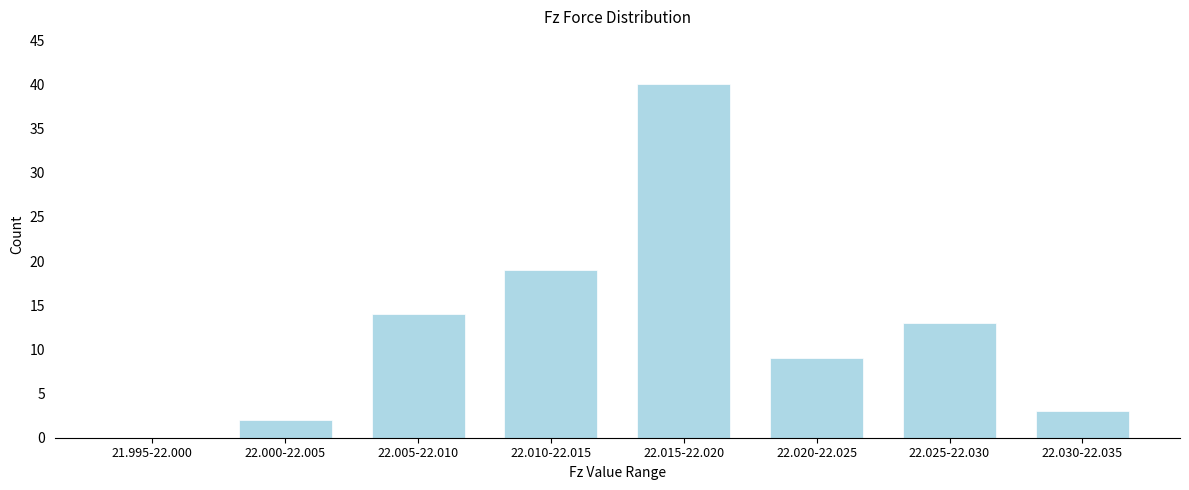

Reading left to right, extract all data points from this chart.

21.995-22.000=0	22.000-22.005=2	22.005-22.010=14	22.010-22.015=19	22.015-22.020=40	22.020-22.025=9	22.025-22.030=13	22.030-22.035=3